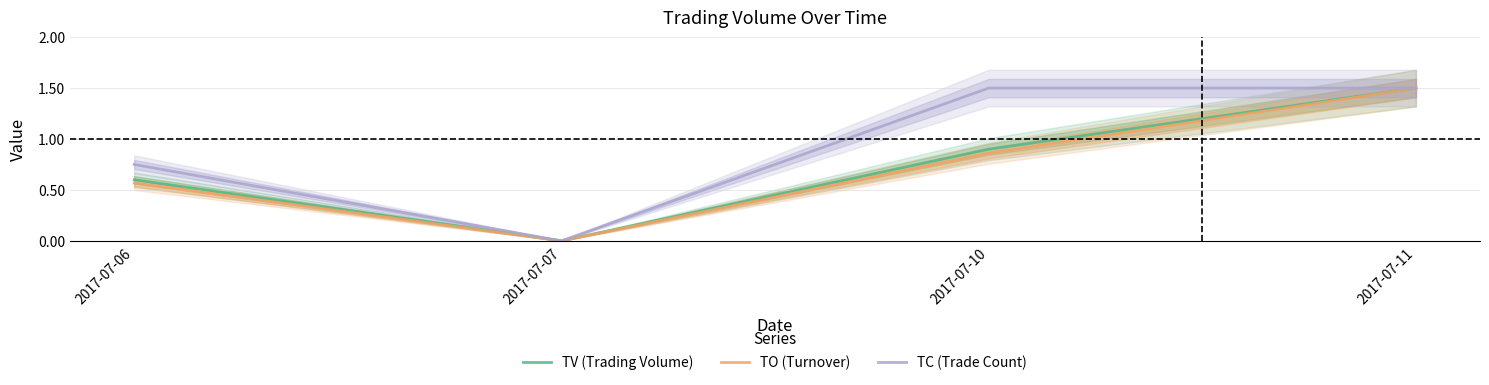

What is the value of the TO (Turnover) point at the 3rd from the left?

0.9